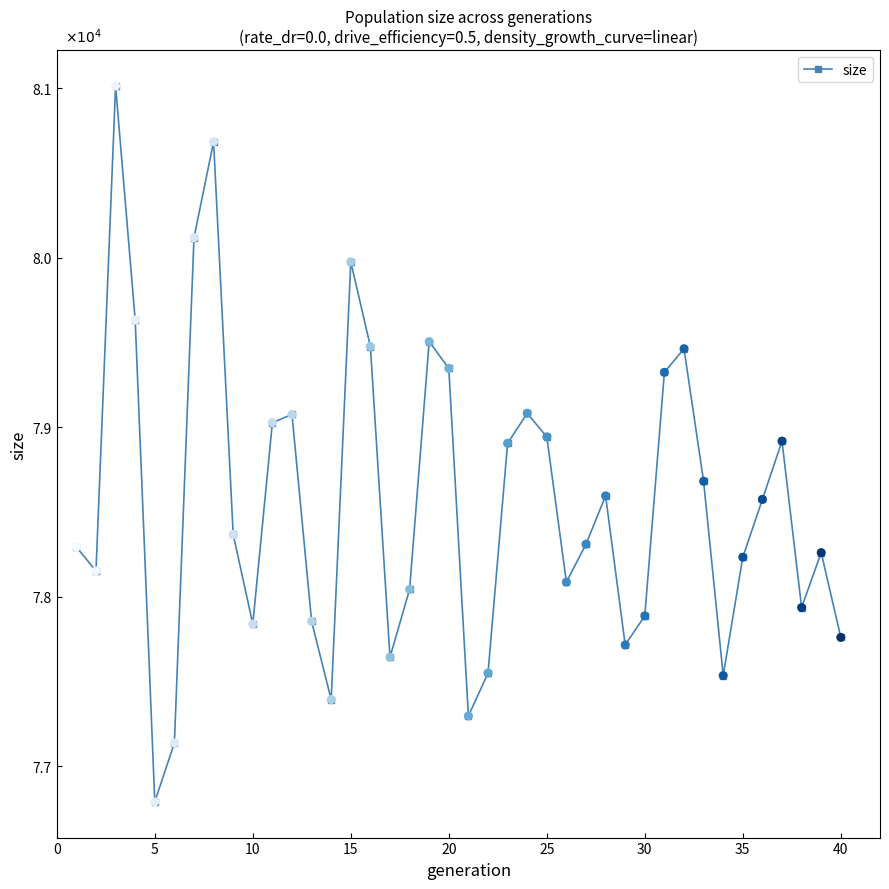

Does the chart have visible grid lines?

No